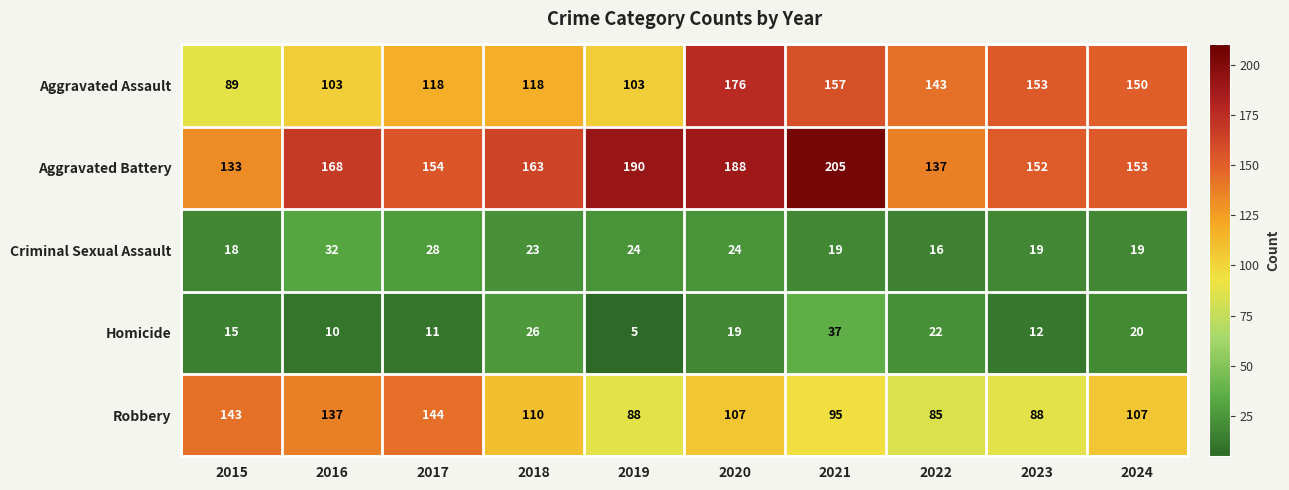

Which series has the largest range (max minus min)?

Aggravated Assault